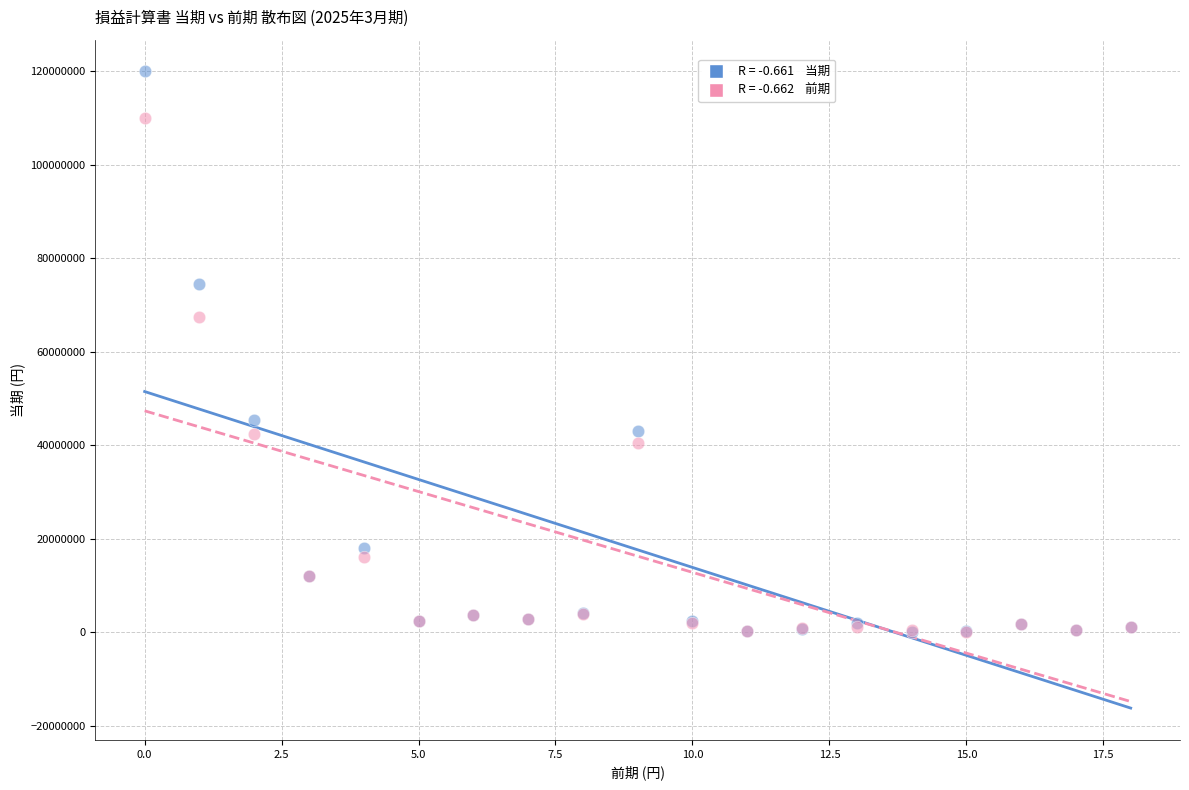

Across all series, what Y value is closest to 60000000?

67500000